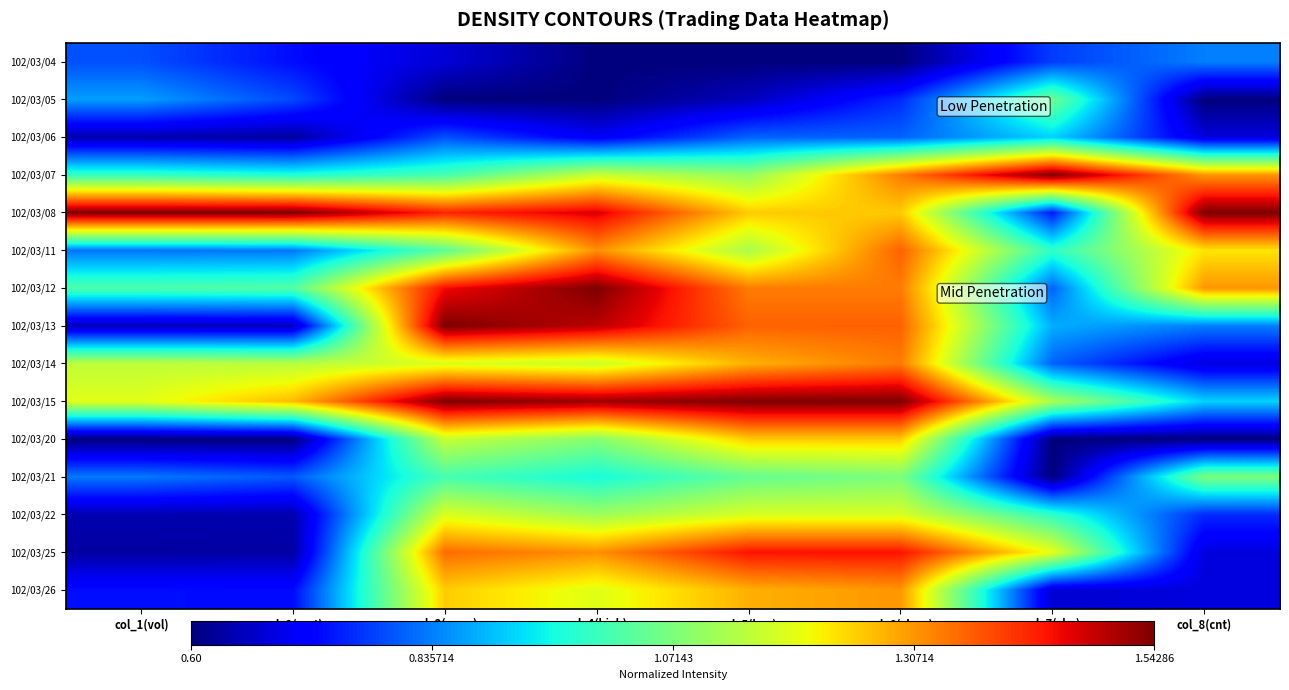

Between col_1(vol) and col_5(low), which is larger?

col_1(vol)